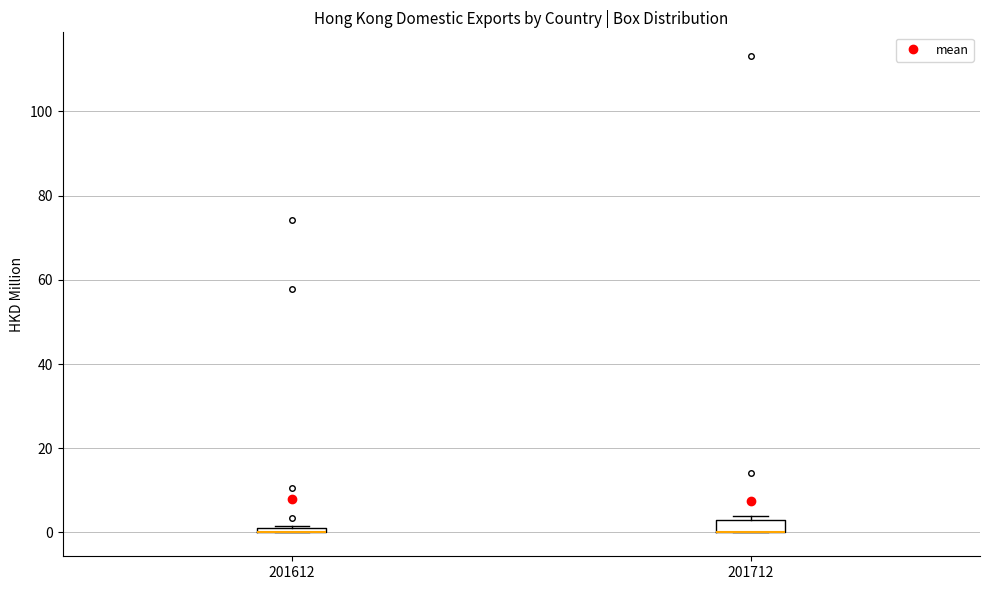

Where is the lower edge of the box at x = 201612 on the y-axis? The values are not printed on the chart, so give them approximately, as read against the axis.

0